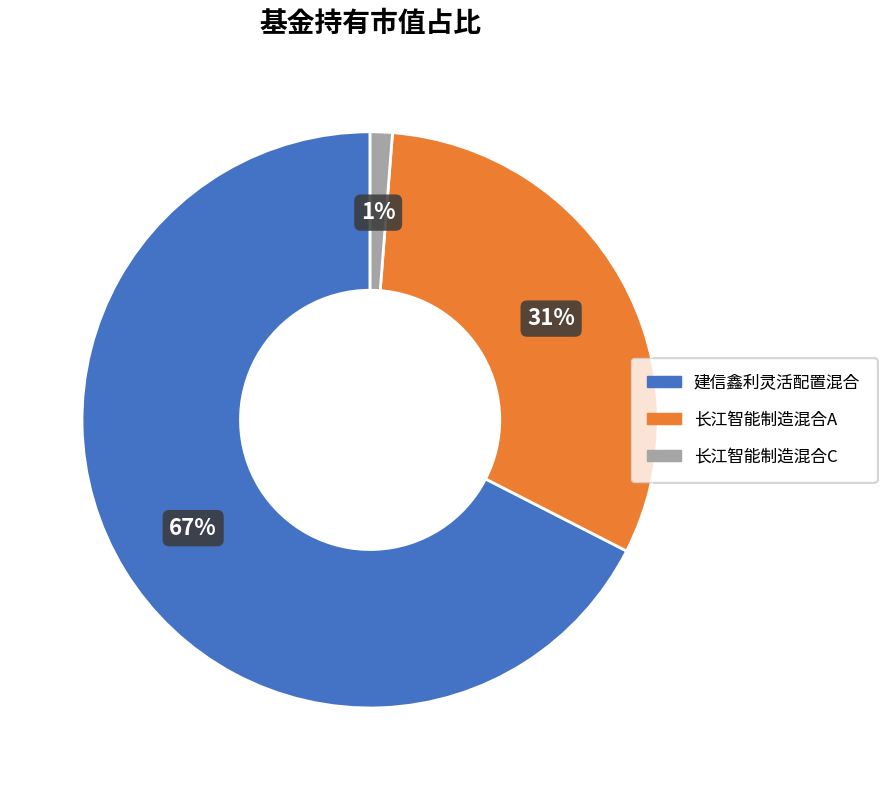

Which category has the smallest portion of the pie?

长江智能制造混合C